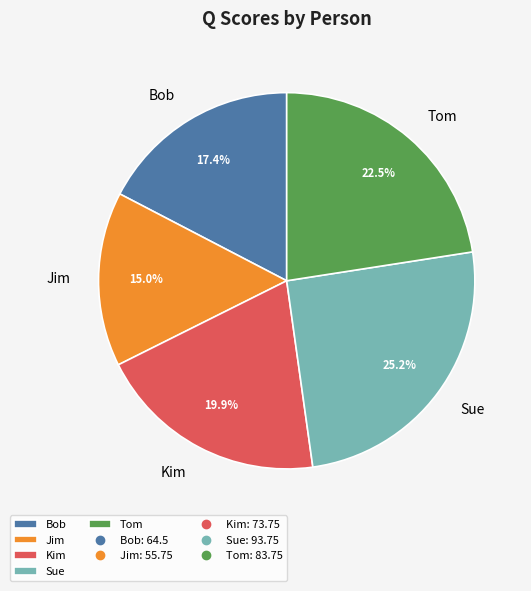

Rank the categories by value from lowest to highest.

Jim, Bob, Kim, Tom, Sue